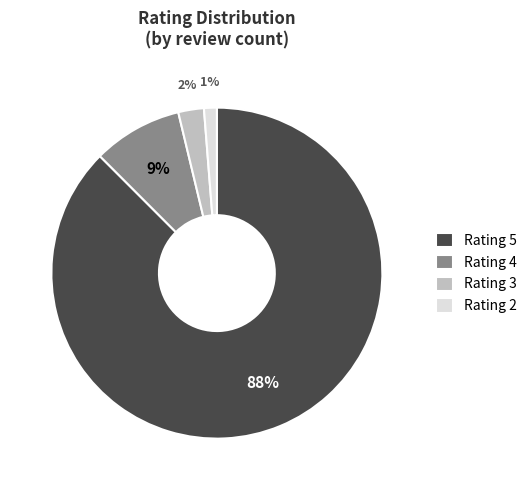

To the nearest percent, what percentage of the pie is Rating 4?

9%